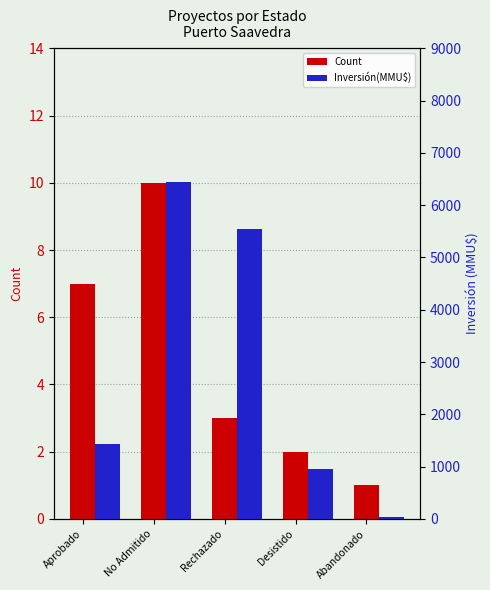

What is the label of the 3rd bar from the right?

Rechazado